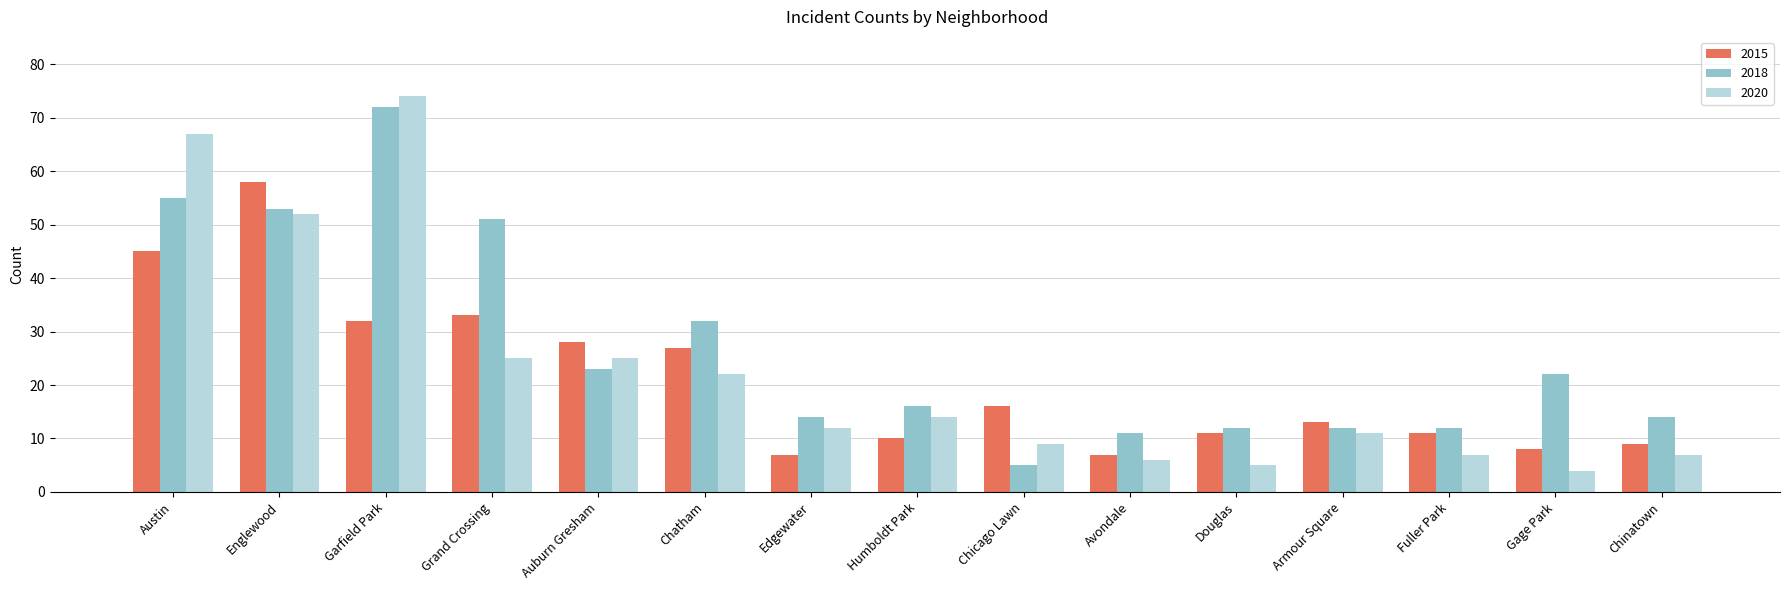

Is the value of 2015 at Grand Crossing greater than the value of 2020 at Garfield Park?

No